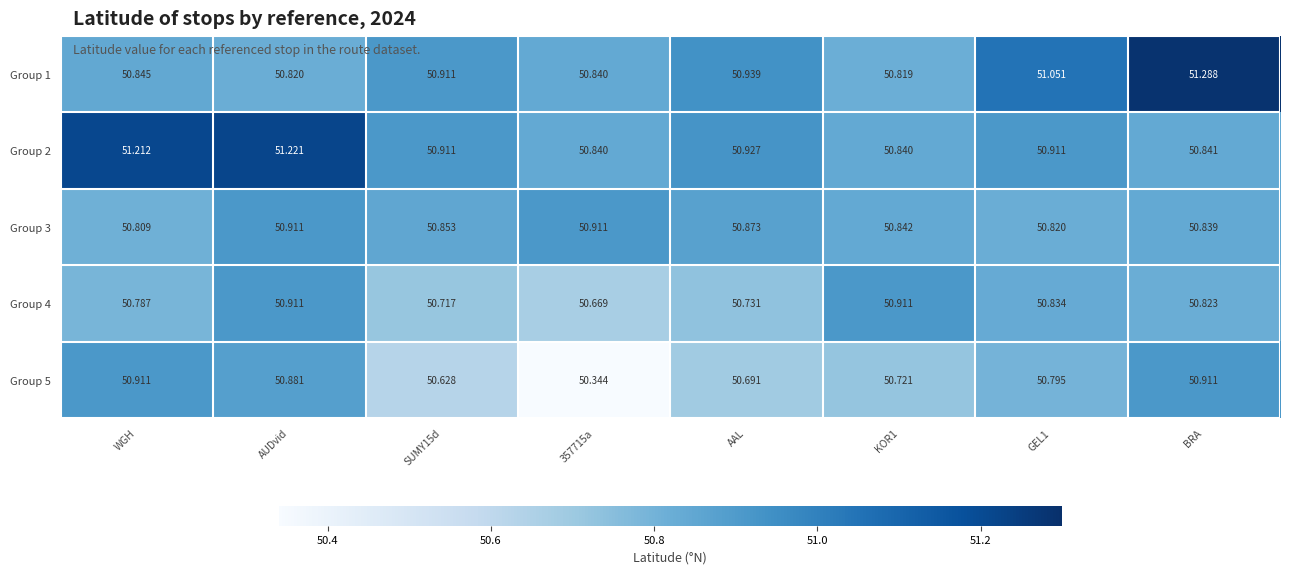

At which label is Group 3 closest to 50?

WGH